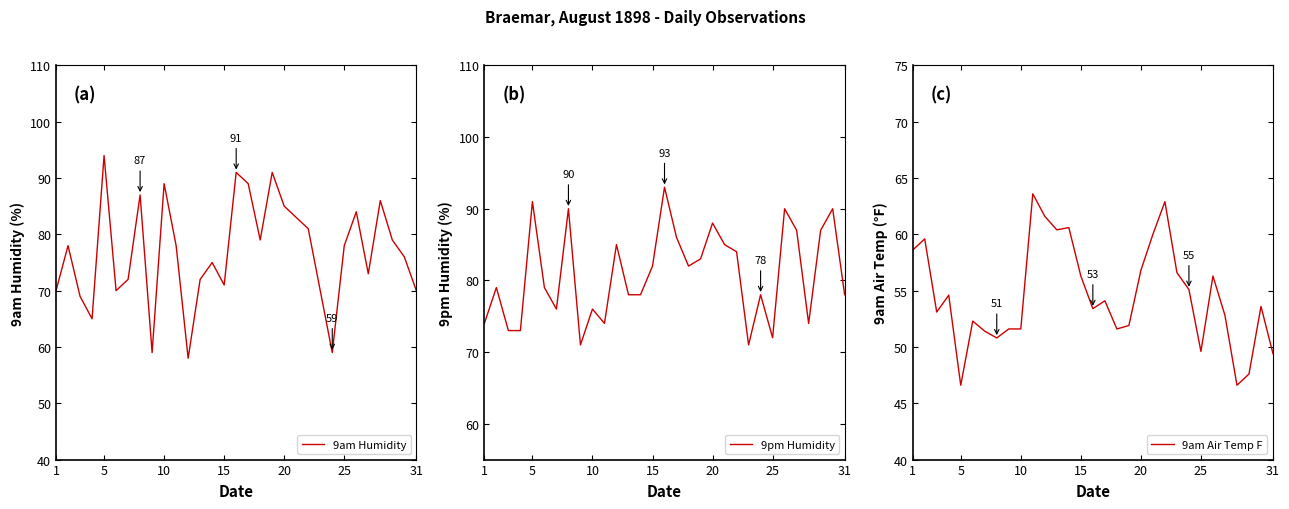

Rank the series by their maximum value, from highest to lowest.

9am Humidity, 9pm Humidity, 9am Air Temp F